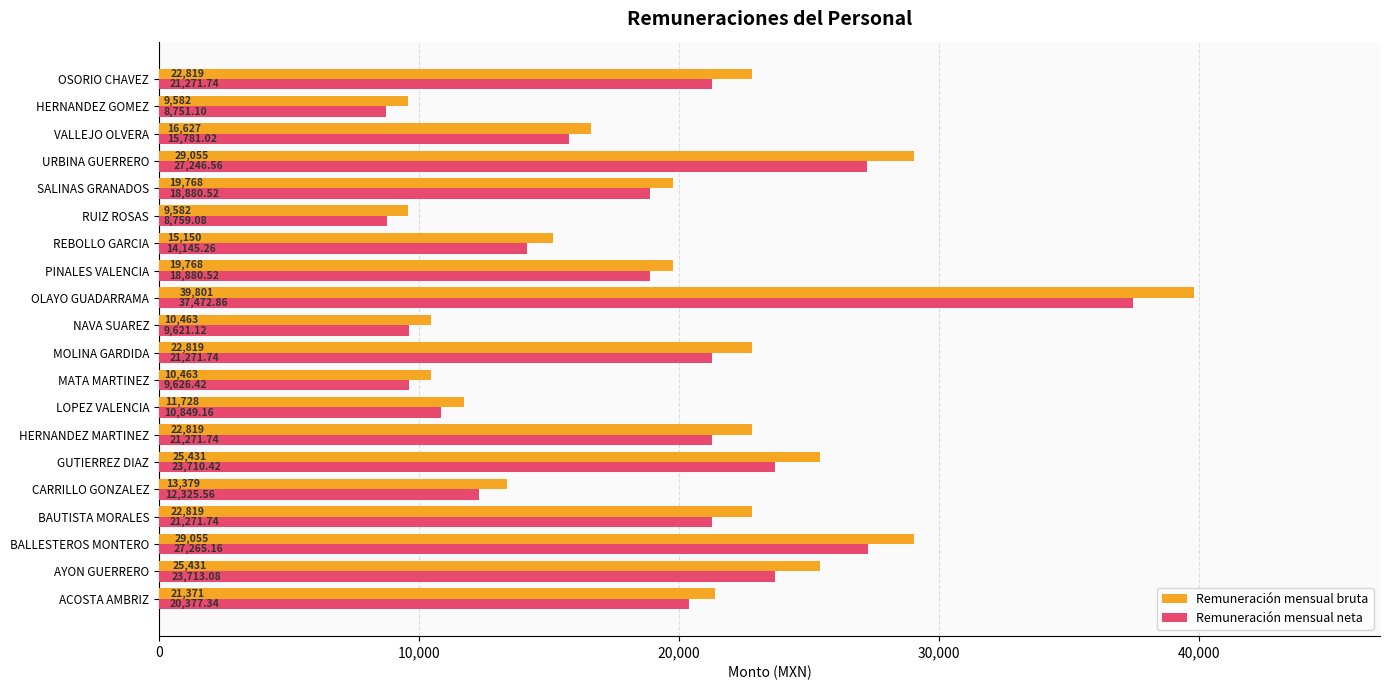

At which label does Remuneración mensual neta reach its peak?

OLAYO GUADARRAMA